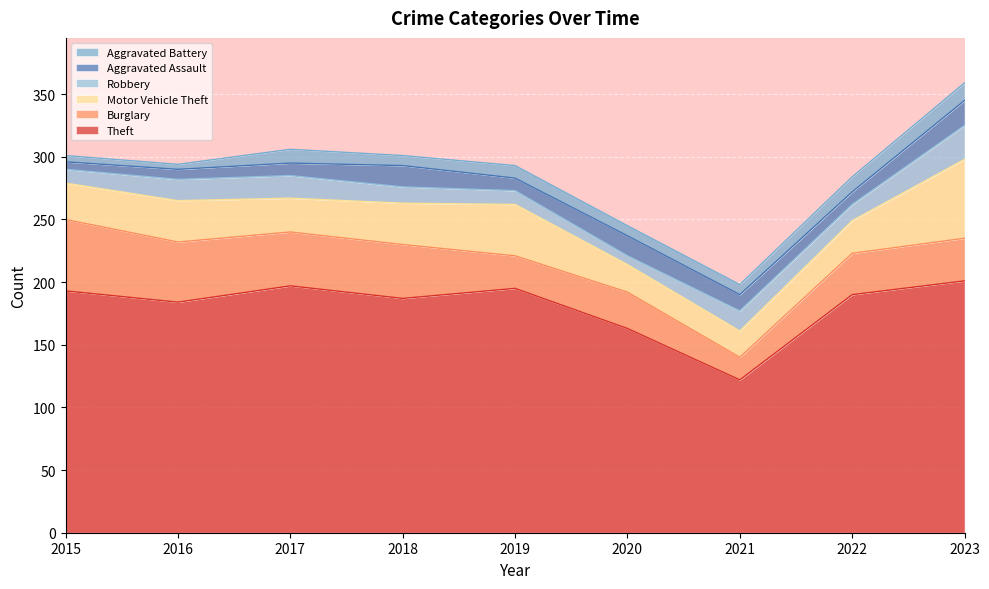

Where does the Theft series first go above 190?

2015